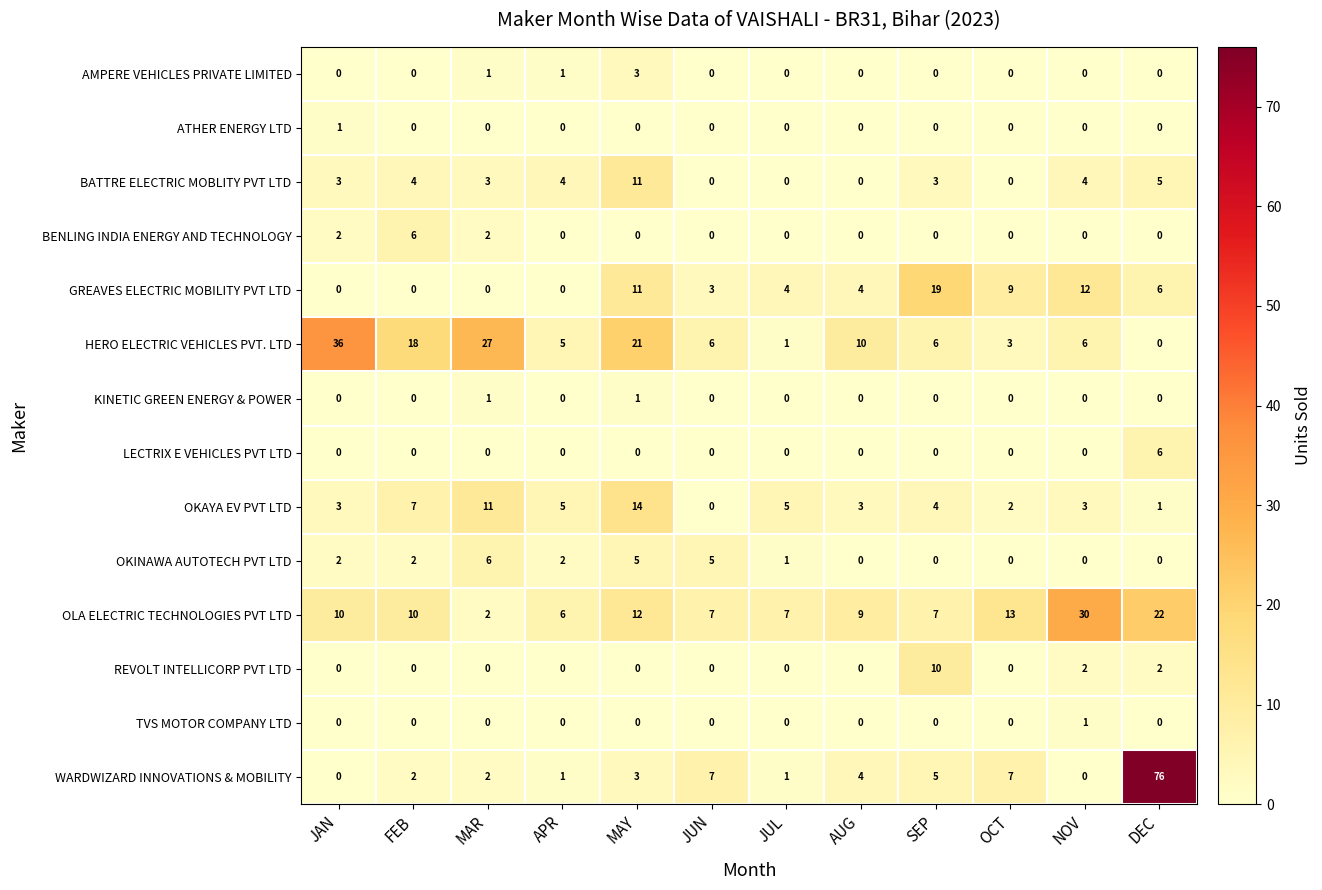

True or false: AMPERE VEHICLES PRIVATE LIMITED has a value of 0 at NOV.

True